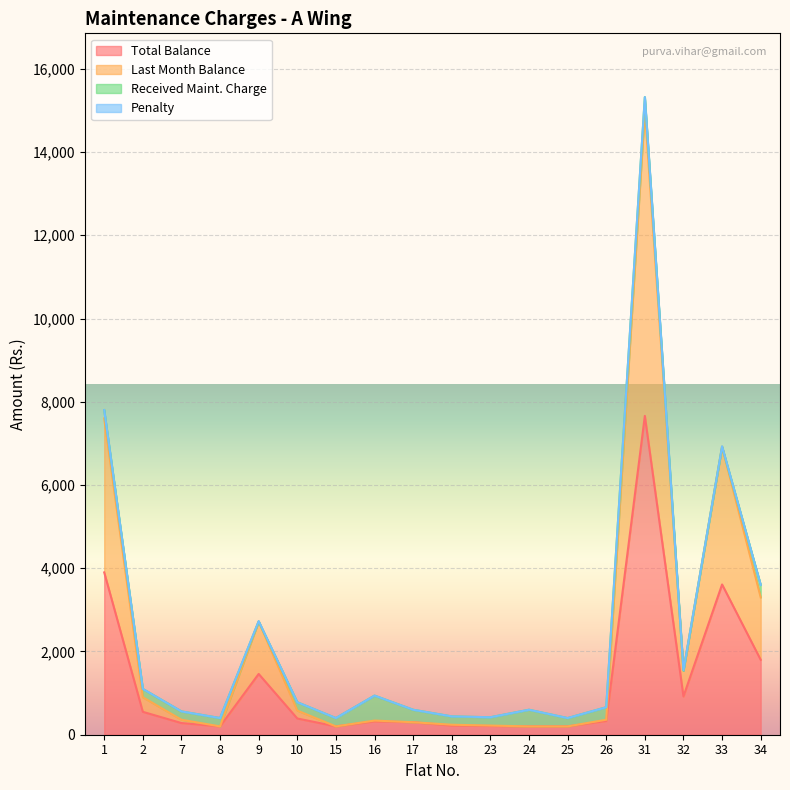

What is the highest value of the Total Balance series?

7660